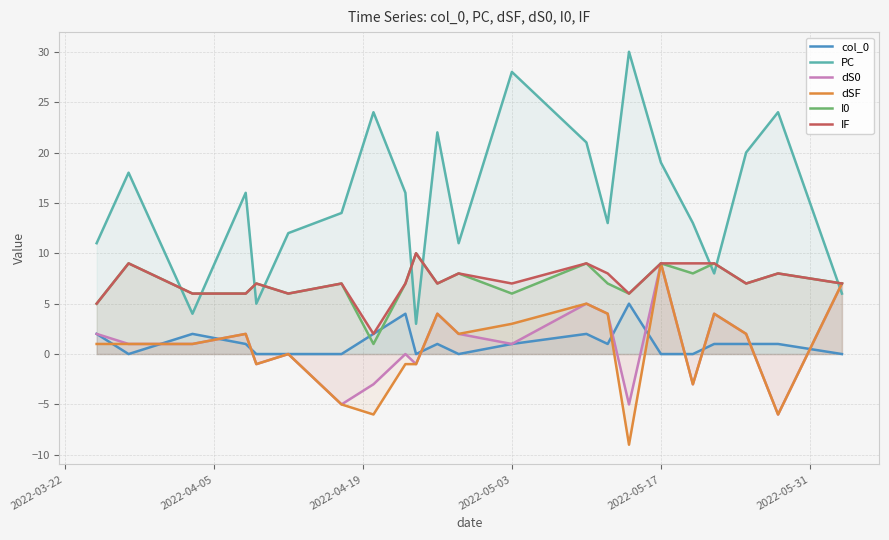

What is the average value of the col_0 series?

1